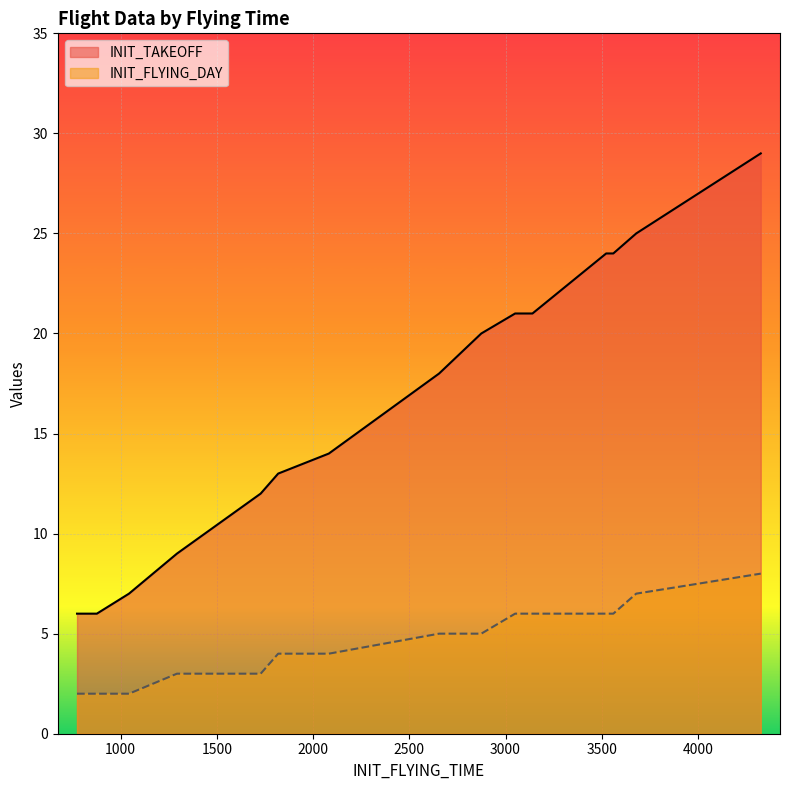

Between 2082 and 2655, which series saw the biggest shift?

INIT_TAKEOFF